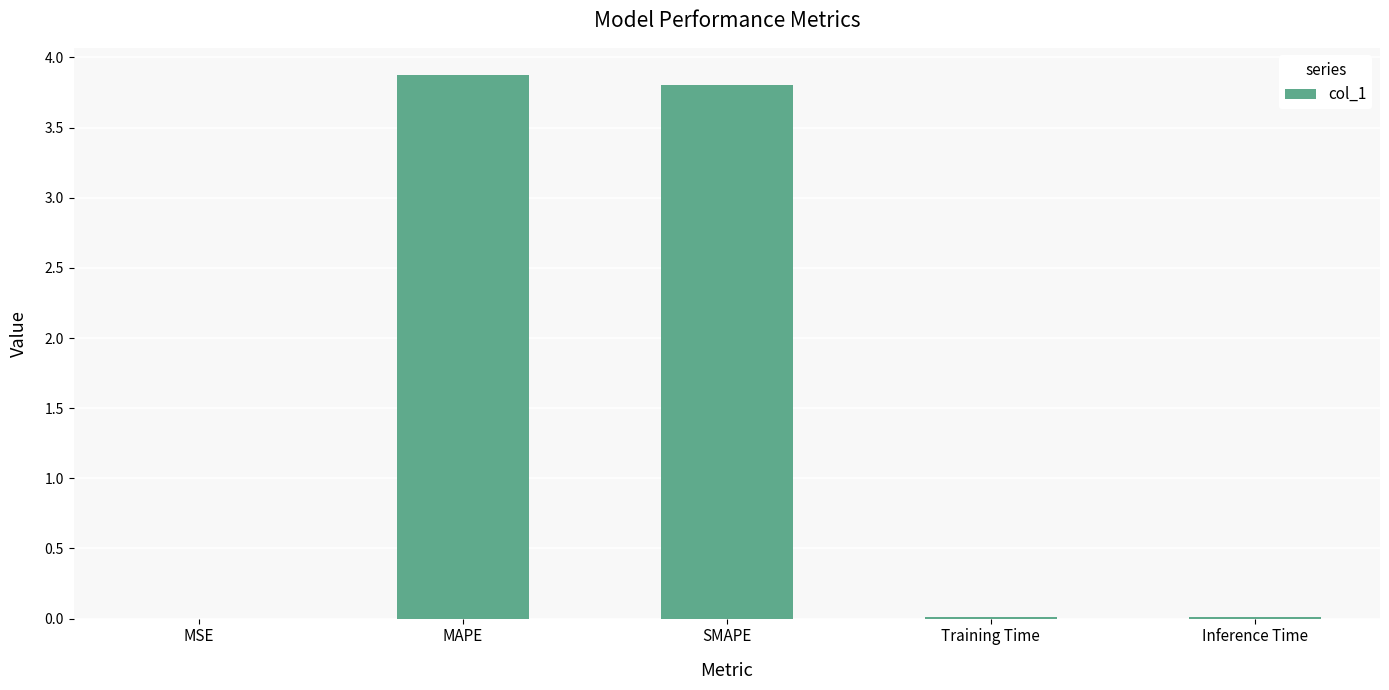

What is the difference between the values at Inference Time and SMAPE?

3.8